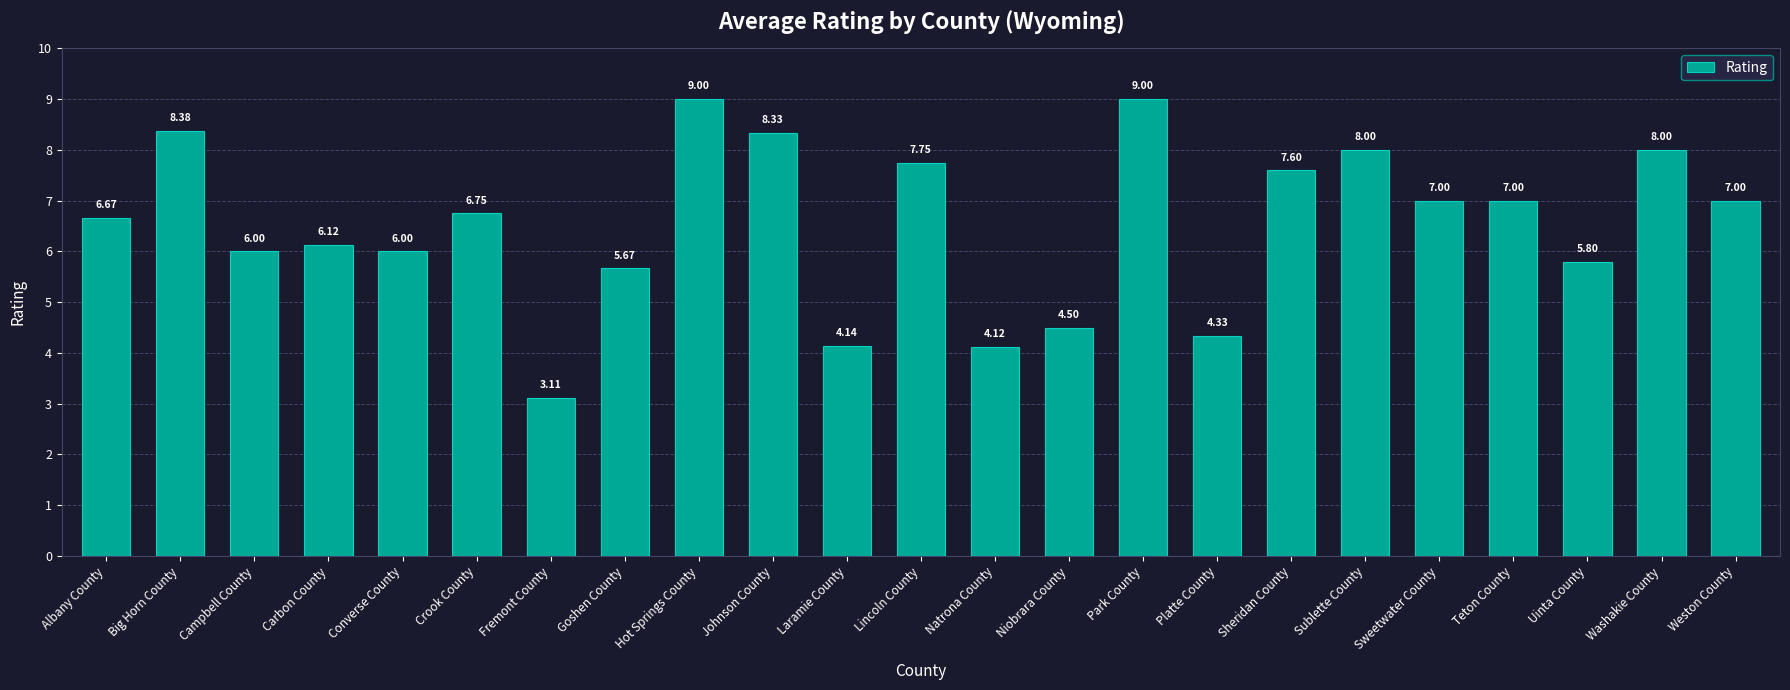

What is the change in value from Fremont County to Niobrara County?

+1.4